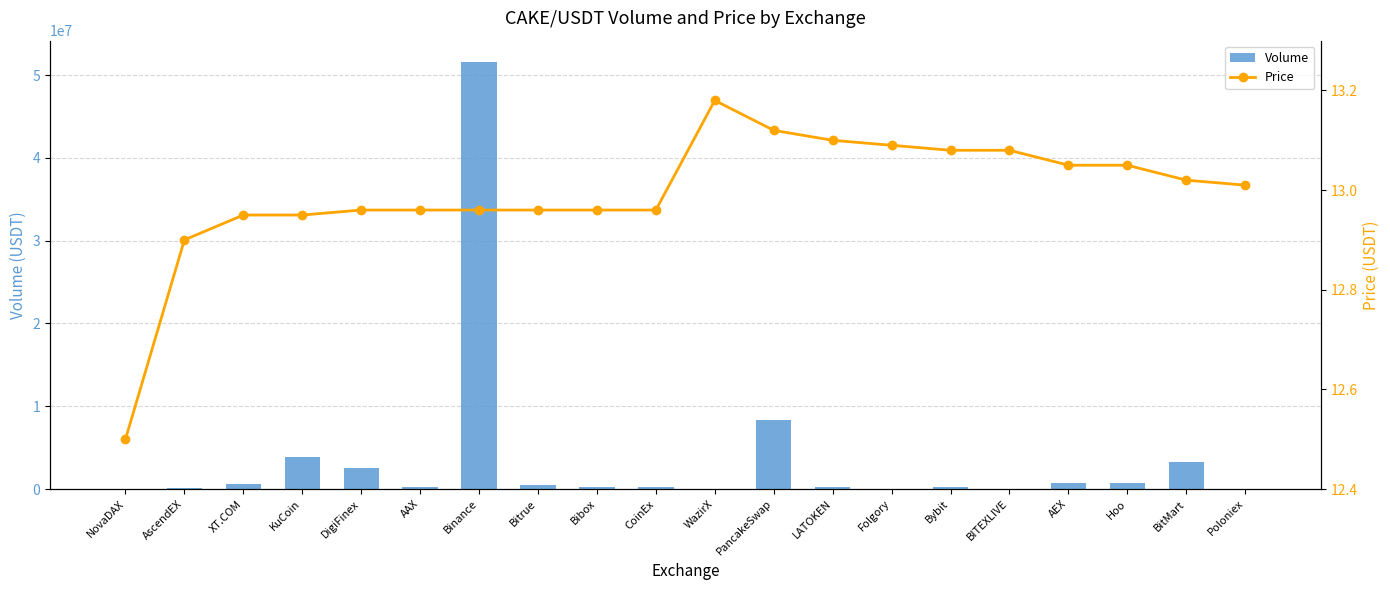

What is the lowest value of the Volume series?

387.8